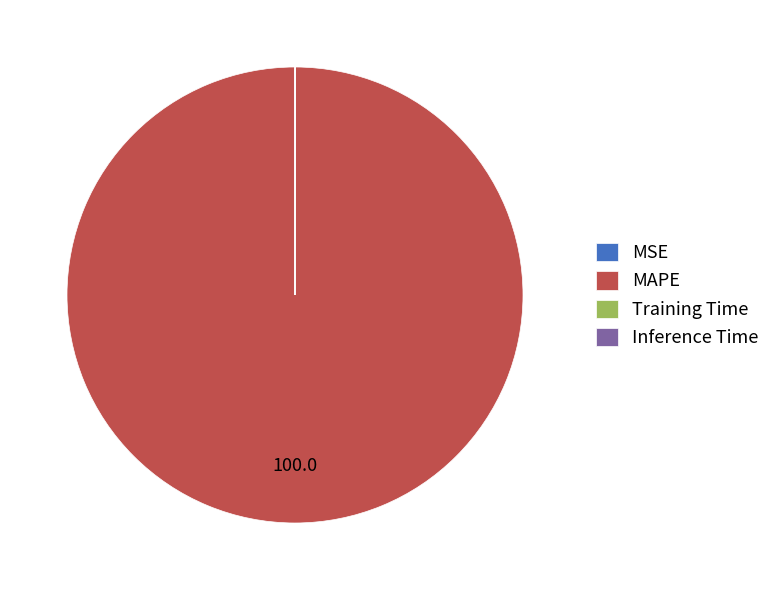

Which slice is the largest?

MAPE